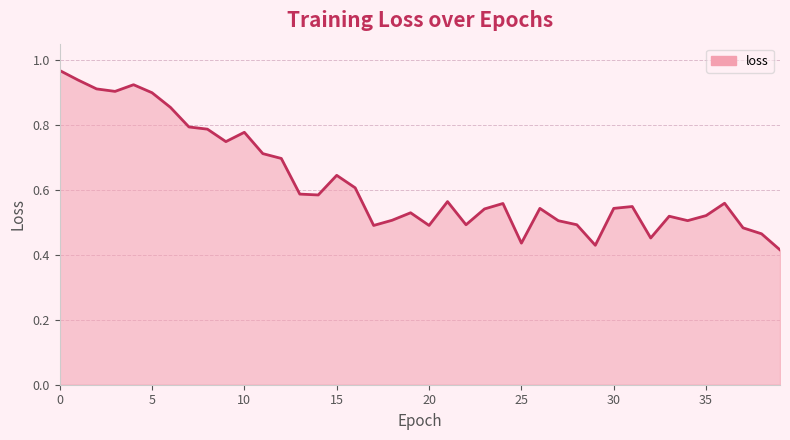

Reading left to right, transcribe all the data shown in this chart.

1.0	0.9	0.9	0.9	0.9	0.9	0.9	0.8	0.8	0.7	0.8	0.7	0.7	0.6	0.6	0.6	0.6	0.5	0.5	0.5	0.5	0.6	0.5	0.5	0.6	0.4	0.5	0.5	0.5	0.4	0.5	0.5	0.5	0.5	0.5	0.5	0.6	0.5	0.5	0.4